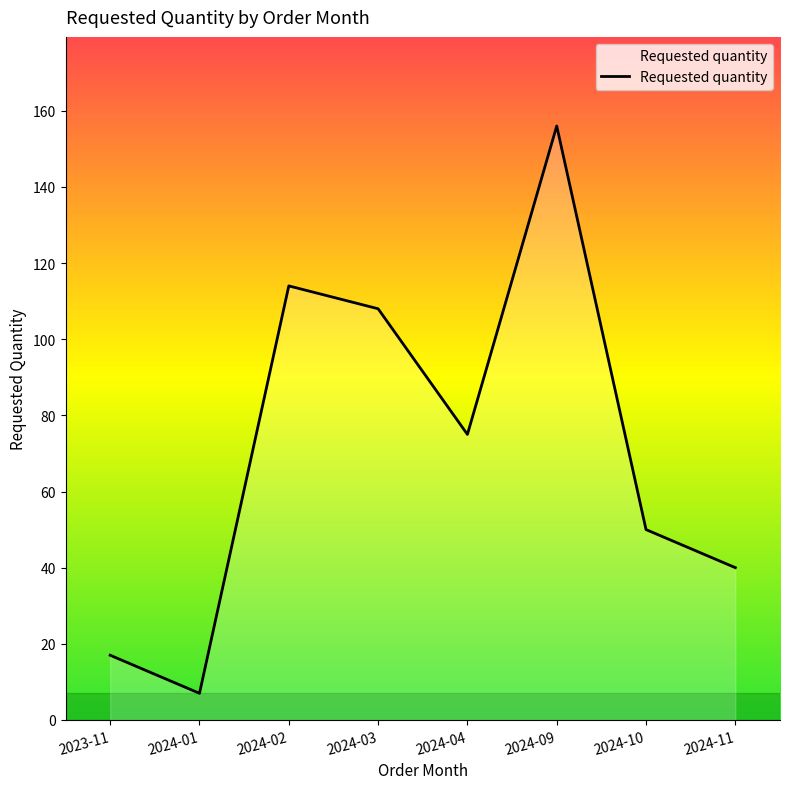

What is the maximum value shown in the chart?

156